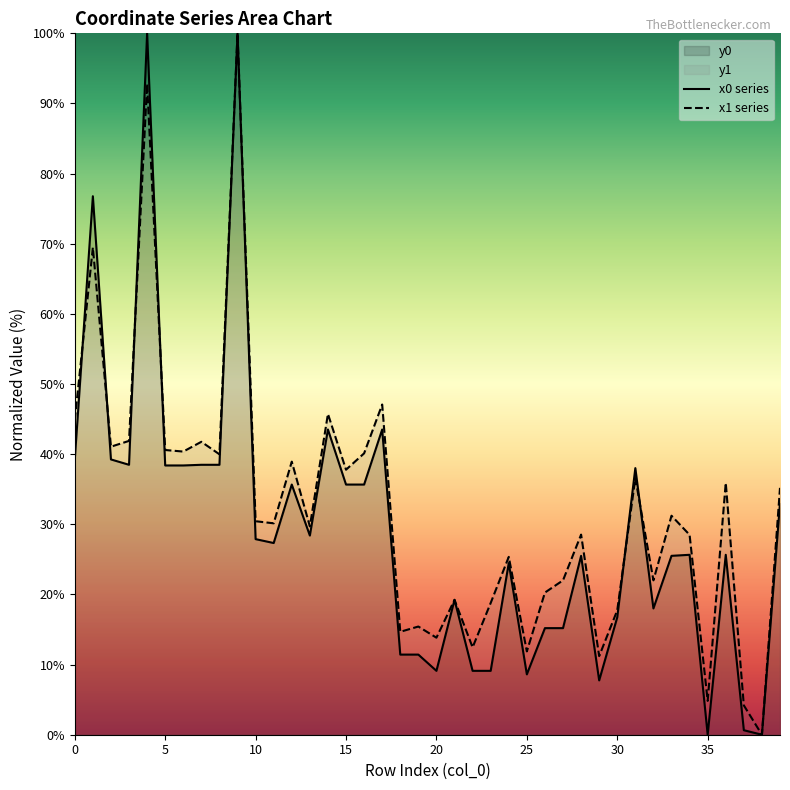

Reading left to right, list all the values displayed in this chart.

x0 series: 39.3	76.8	39.3	38.5	100.0	38.4	38.4	38.5	38.5	100.0	27.9	27.3	35.7	28.4	43.5	35.7	35.7	43.5	11.4	11.4	9.1	19.2	9.1	9.1	24.5	8.6	15.2	15.2	25.5	7.7	16.7	38.0	18.0	25.5	25.7	0.0	25.7	0.6	0.0	33.0
x1 series: 44.9	69.5	41.1	41.9	92.8	40.6	40.4	41.8	40.0	100.0	30.4	30.1	38.9	29.7	45.7	37.8	40.1	47.1	14.7	15.4	13.8	19.2	12.5	18.8	25.4	11.9	20.3	22.0	28.5	11.2	17.7	36.6	22.0	31.2	28.5	4.8	35.9	4.2	0.0	35.2